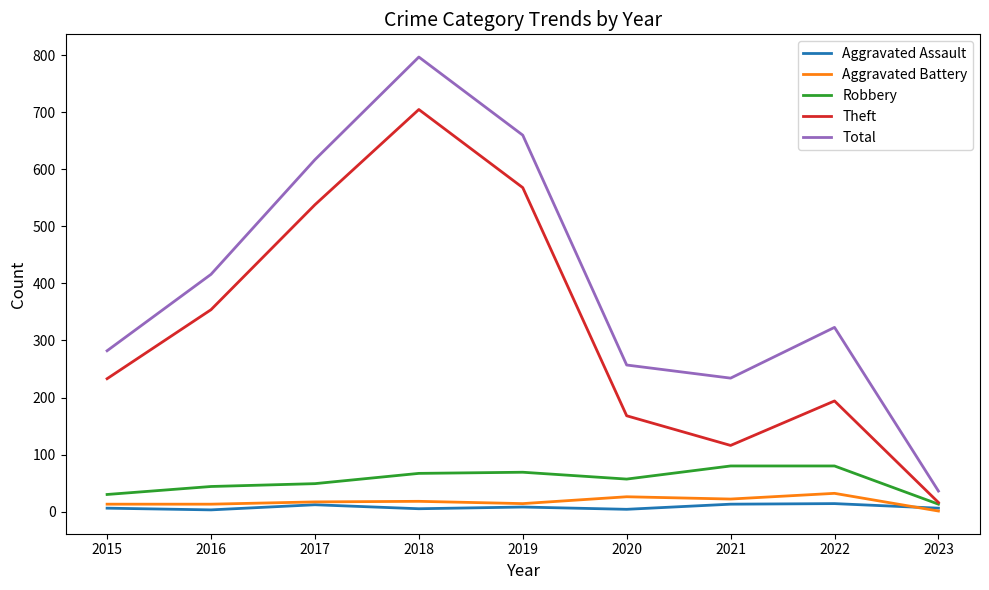

What is the spread (max minus min) of values at 2021?

221